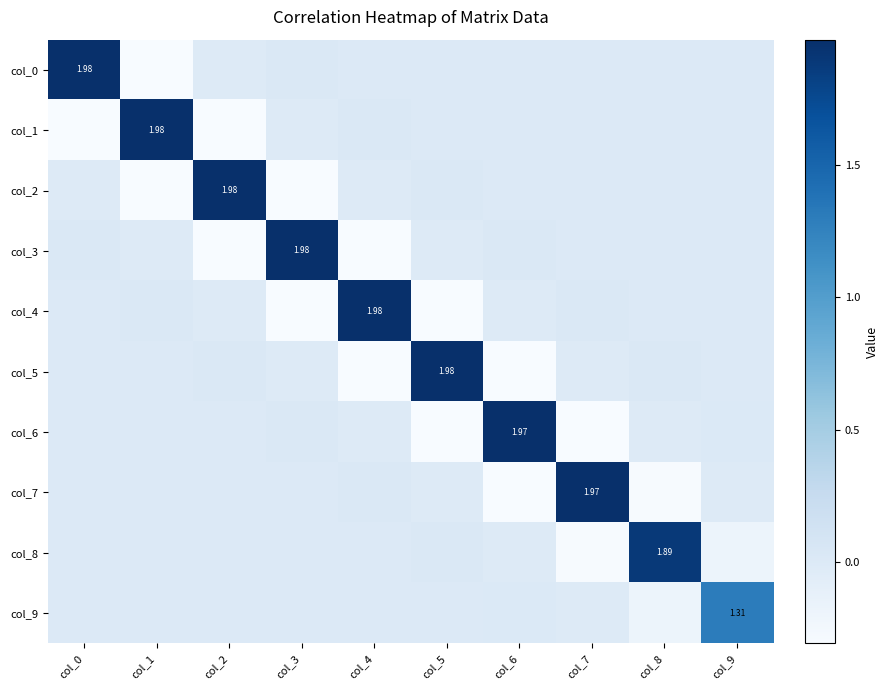

What is the sum of all col_4 values?

1.4